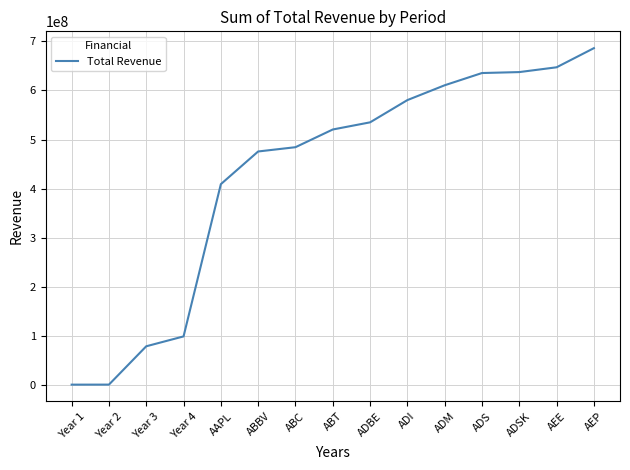

Between ABC and ADM, which is larger?

ADM